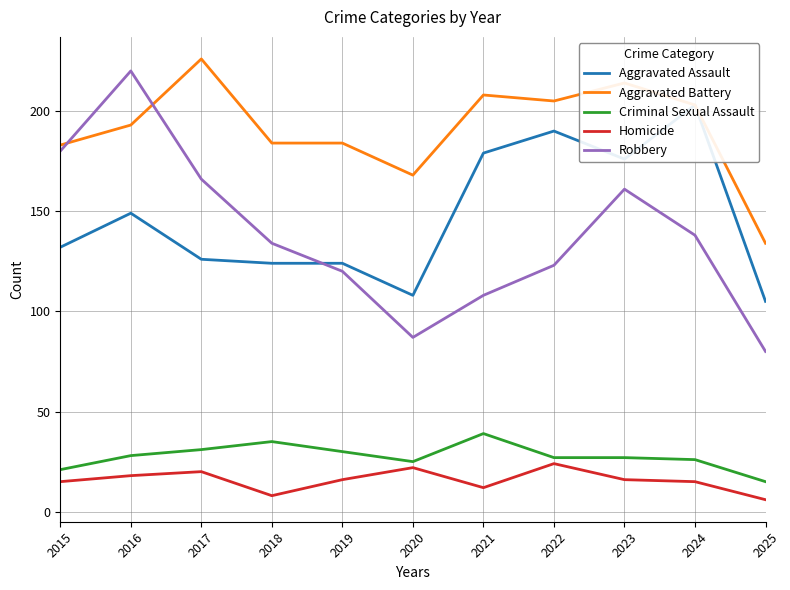

How many lines are shown in the chart?

5